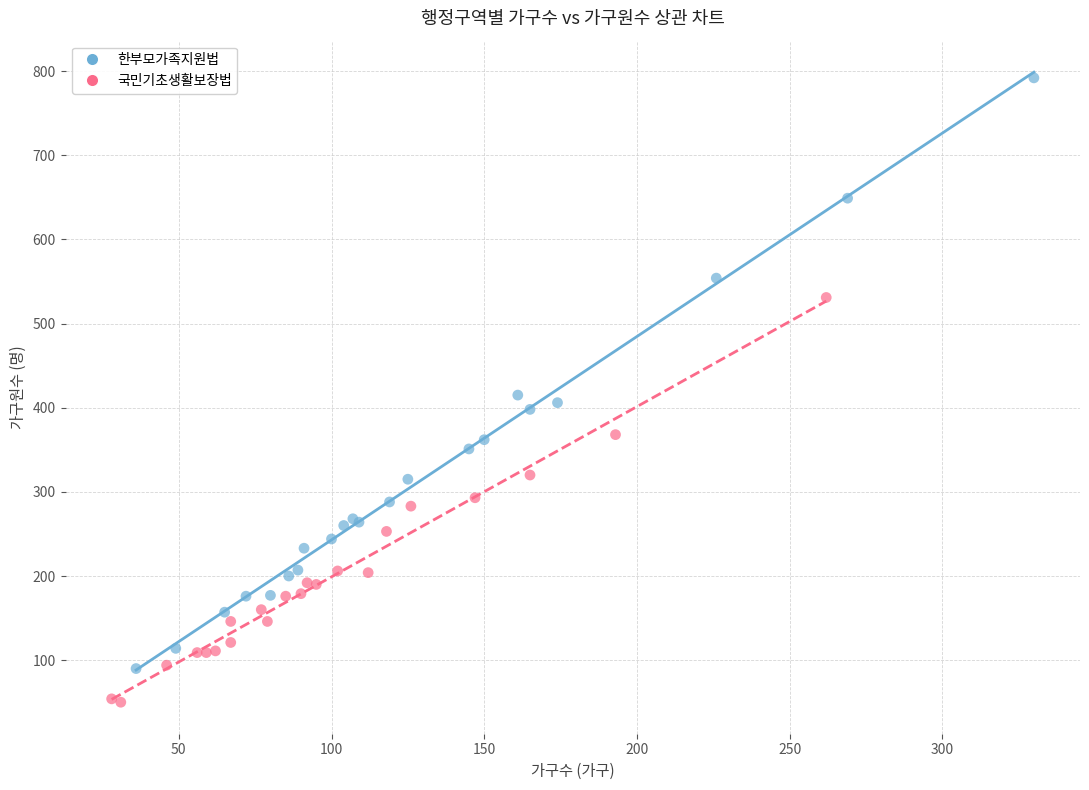

Which series reaches the minimum Y coordinate?

국민기초생활보장법